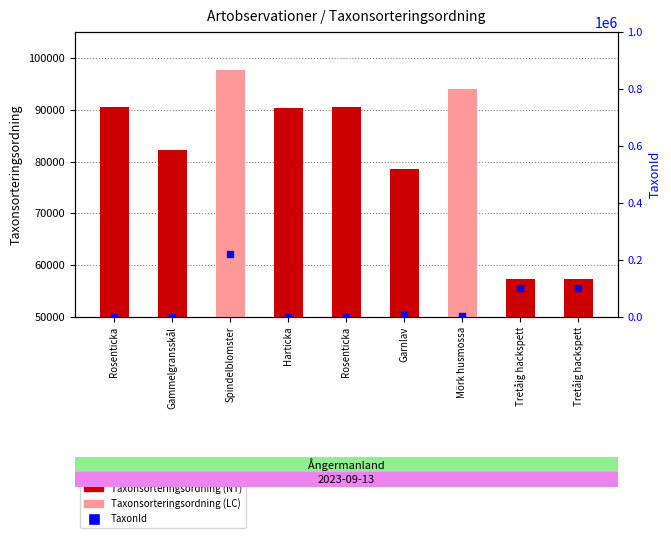

Which series has the widest spread of Y values?

TaxonId (percentile rank)